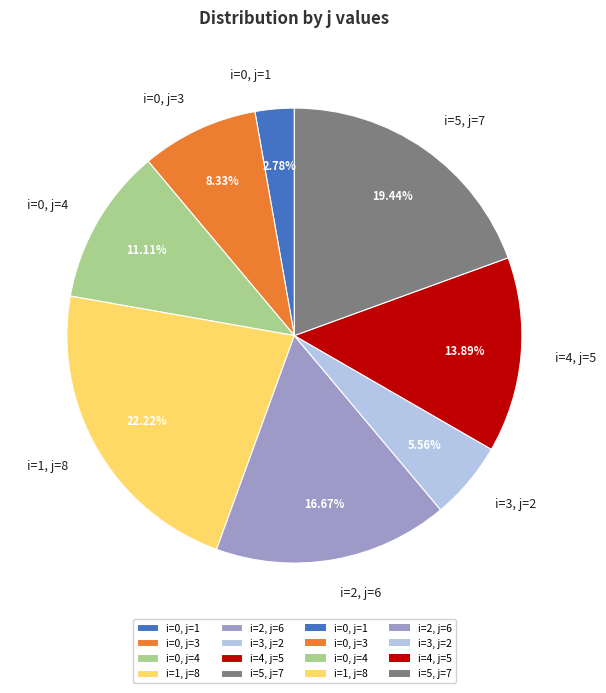

To the nearest percent, what is the difference between the largest and smallest slice percentages?

19%